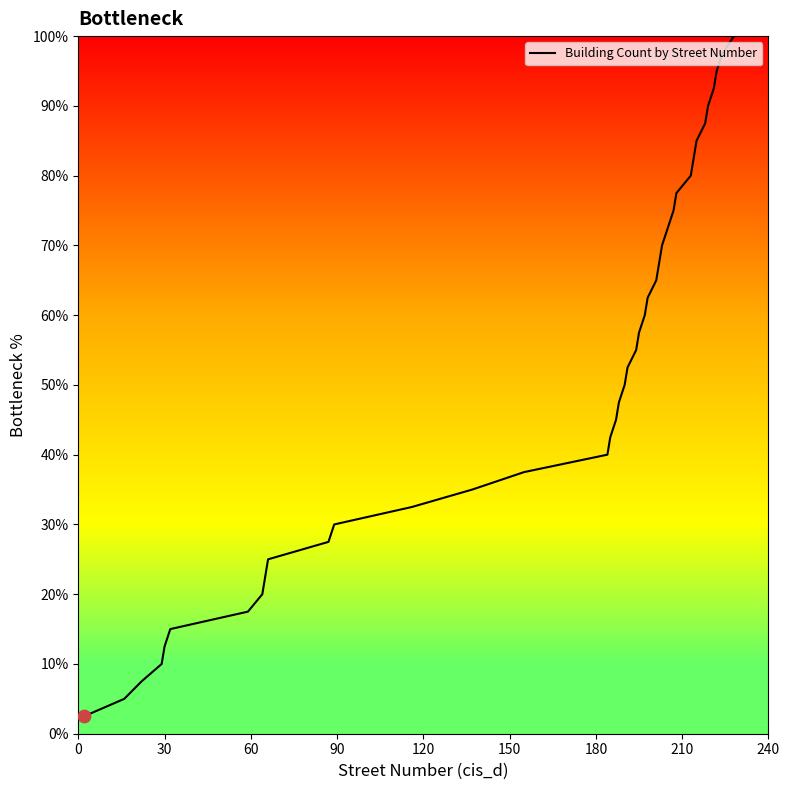

What is the maximum value shown in the chart?

100.0